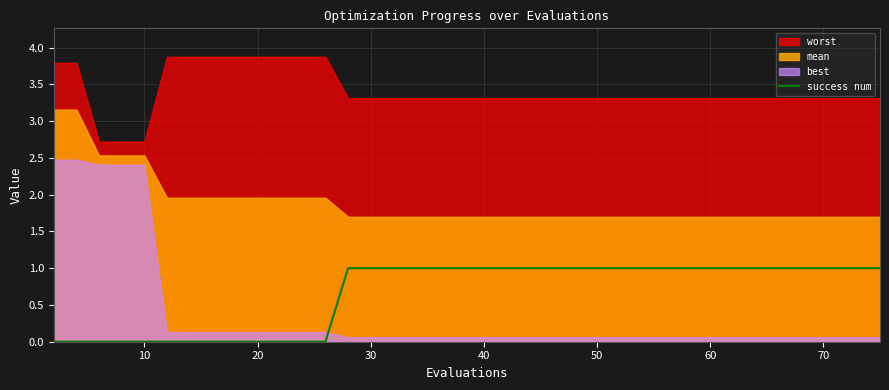

The chart shows a value of 0 at 30. True or false?

False